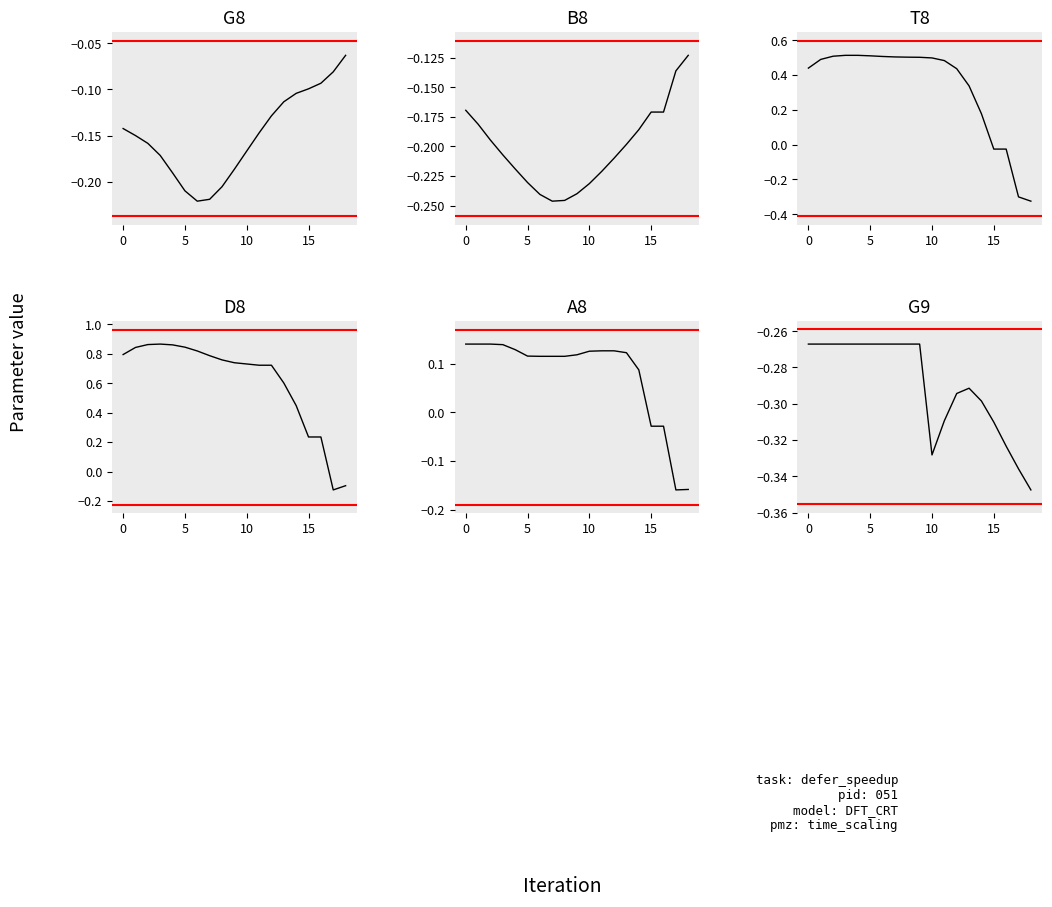

What are all the series names shown in the legend?

G8, B8, T8, D8, A8, G9